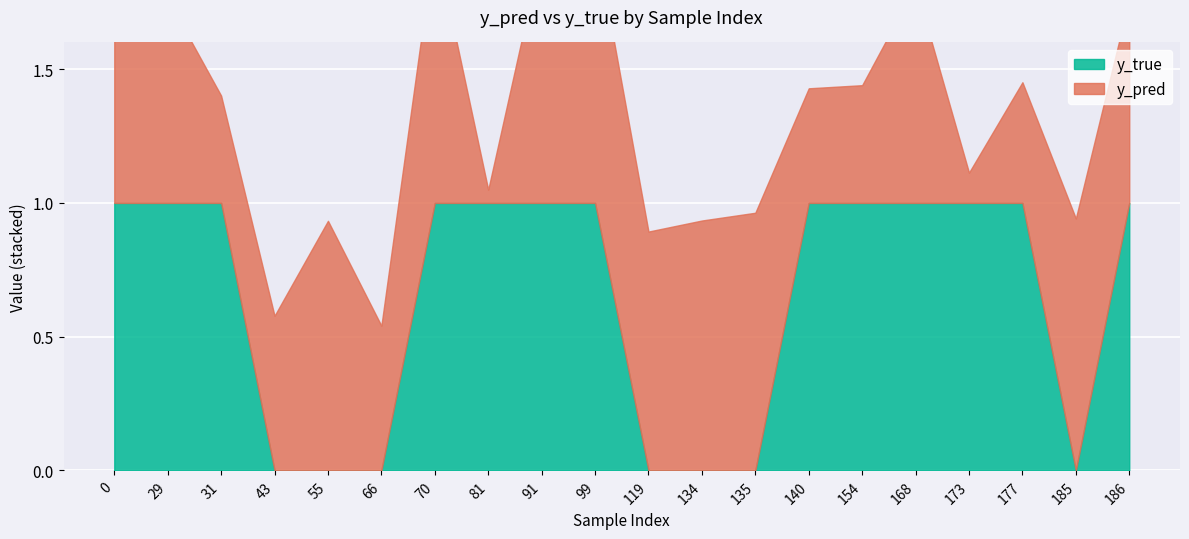

Is the value of y_pred at 99 greater than the value of y_true at 185?

Yes